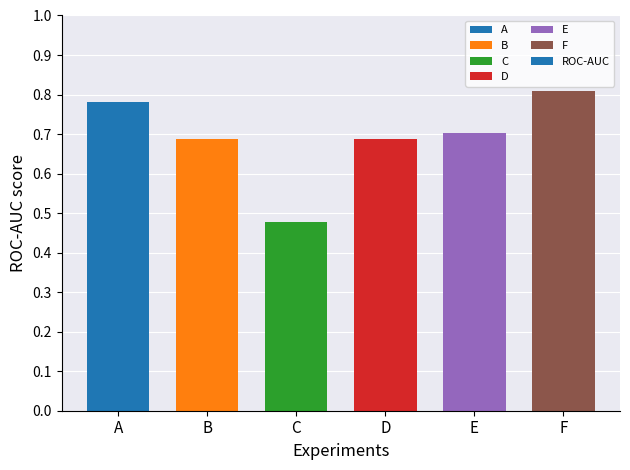

What is the sum of the values at A and B?

1.5